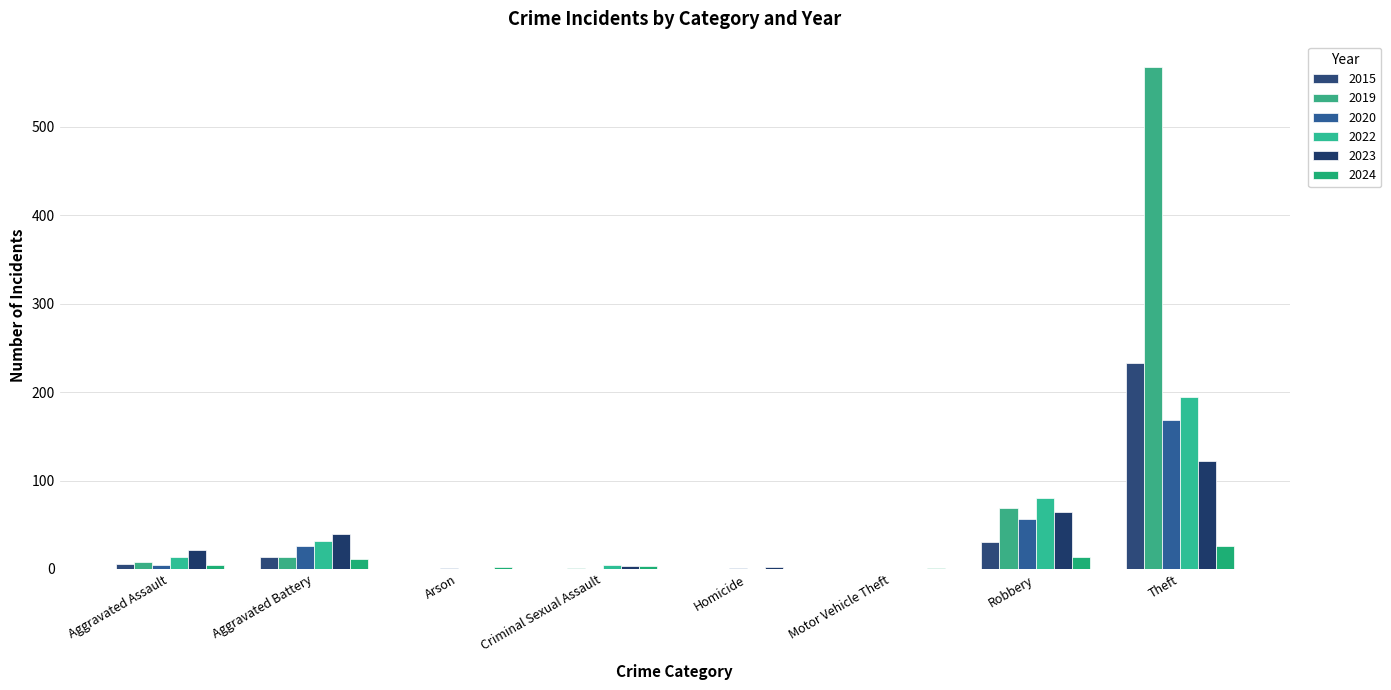

What is the approximate value of 2024 at Aggravated Battery, to the nearest 5?

10